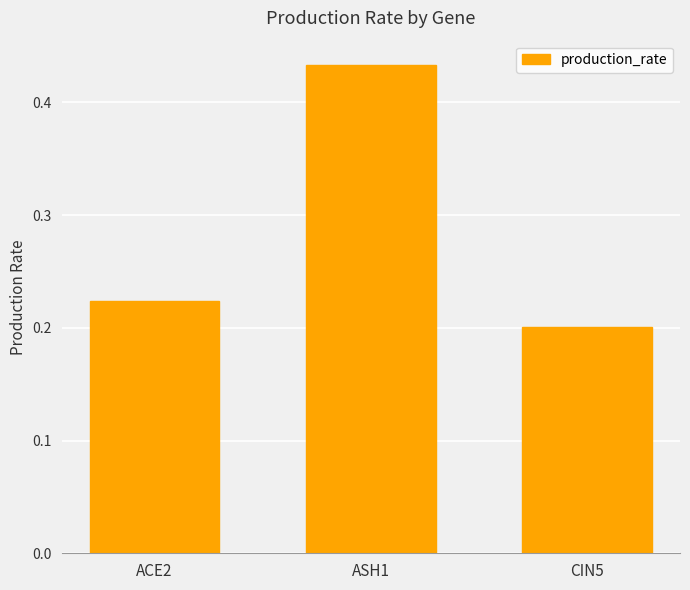

Count the values in the range 0 to 1.

3